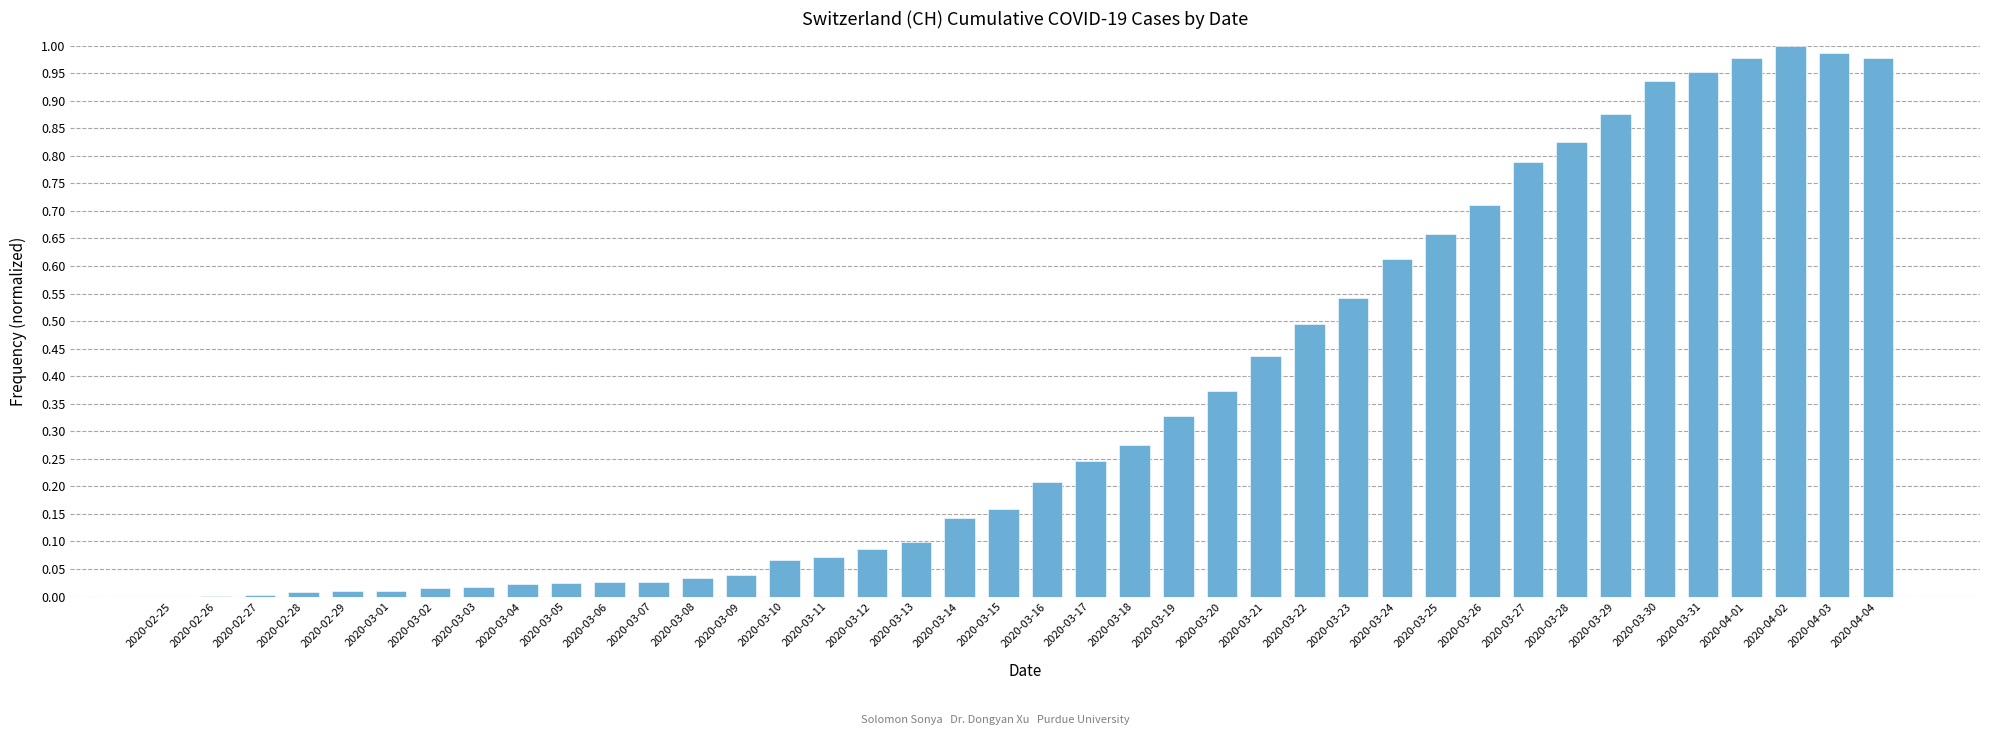

Is it true that the value at 2020-03-28 is 1.4?

False